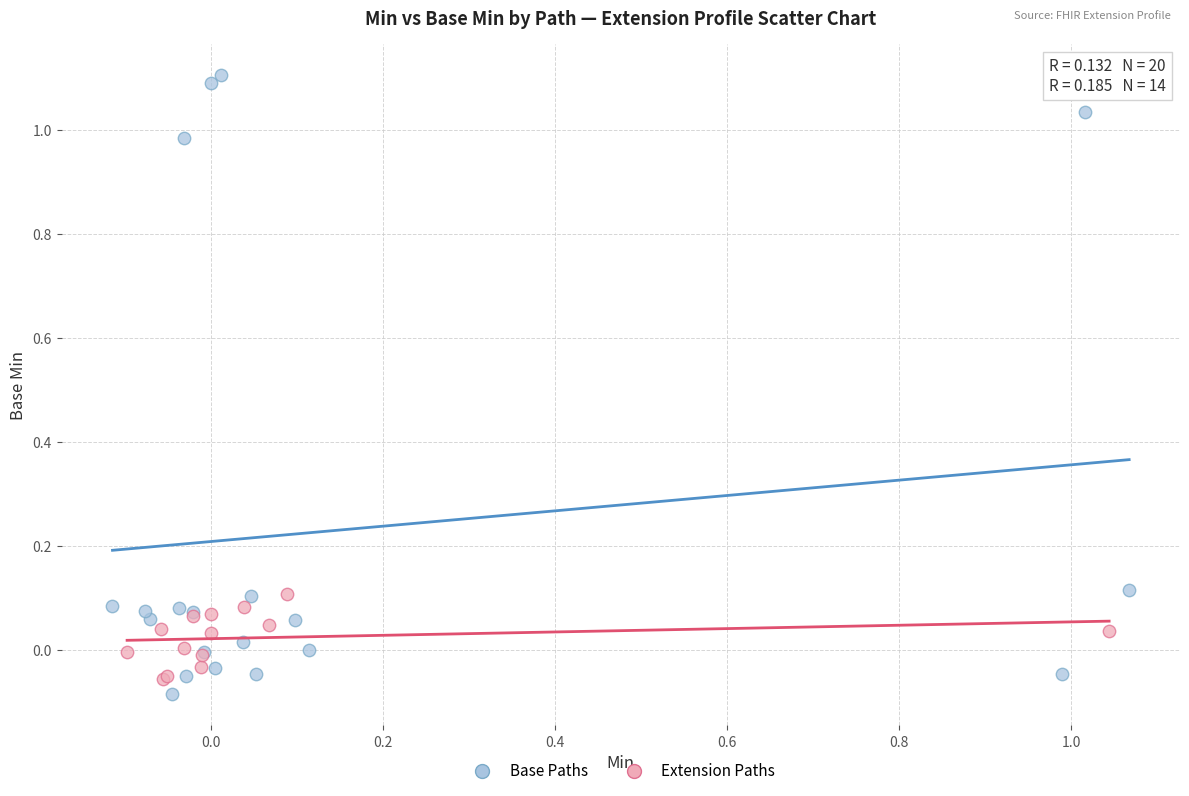

Which series has the largest Y range (max minus min)?

Base Paths